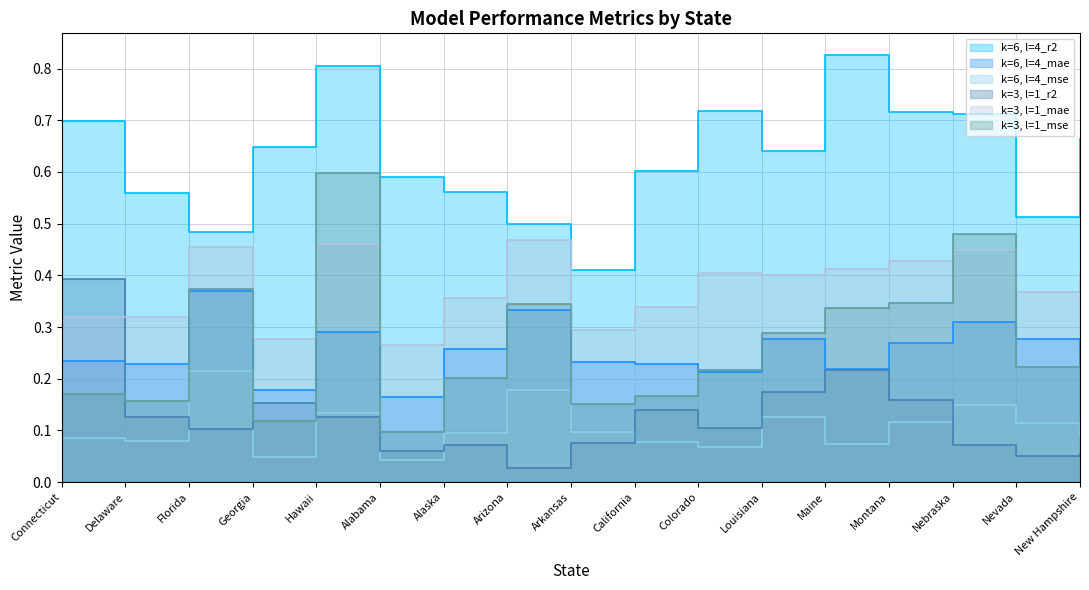

What is the difference between the k=3, l=1_mse values at Alabama and Alaska?

0.1